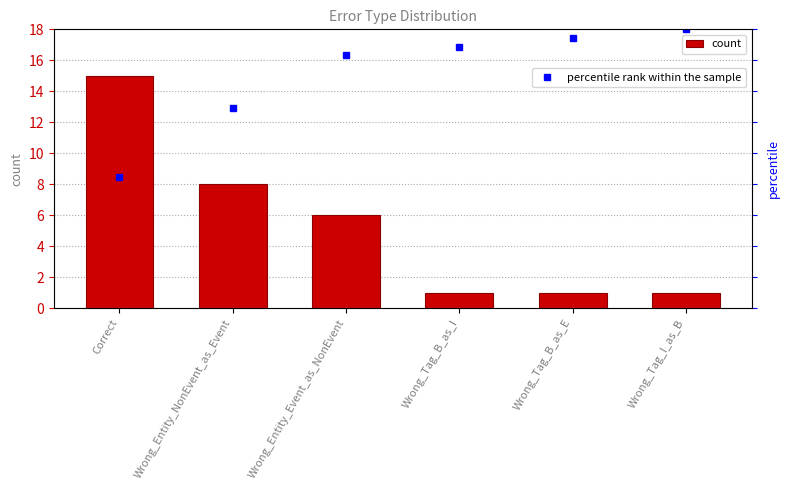

Rank the categories by value from highest to lowest.

Correct, Wrong_Entity_NonEvent_as_Event, Wrong_Entity_Event_as_NonEvent, Wrong_Tag_B_as_I, Wrong_Tag_B_as_E, Wrong_Tag_I_as_B